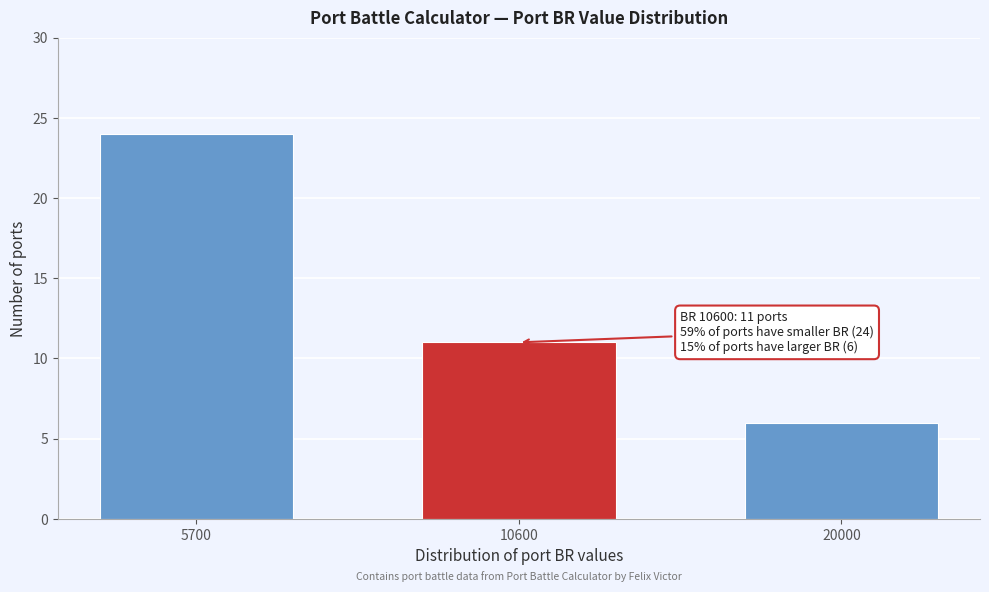

Reading right to left, extract all data points from this chart.

20000=6	10600=11	5700=24